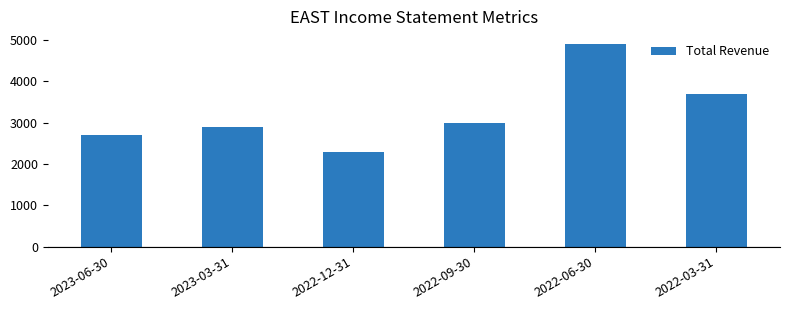

What is the approximate value at 2023-03-31?

2900